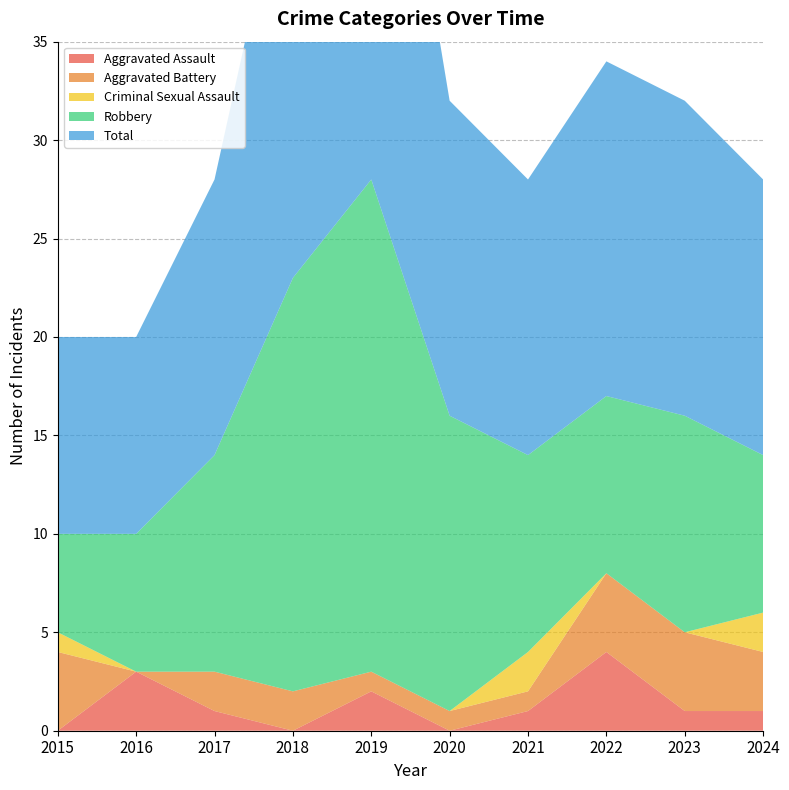

The Total series shows 16 at 2020. True or false?

True